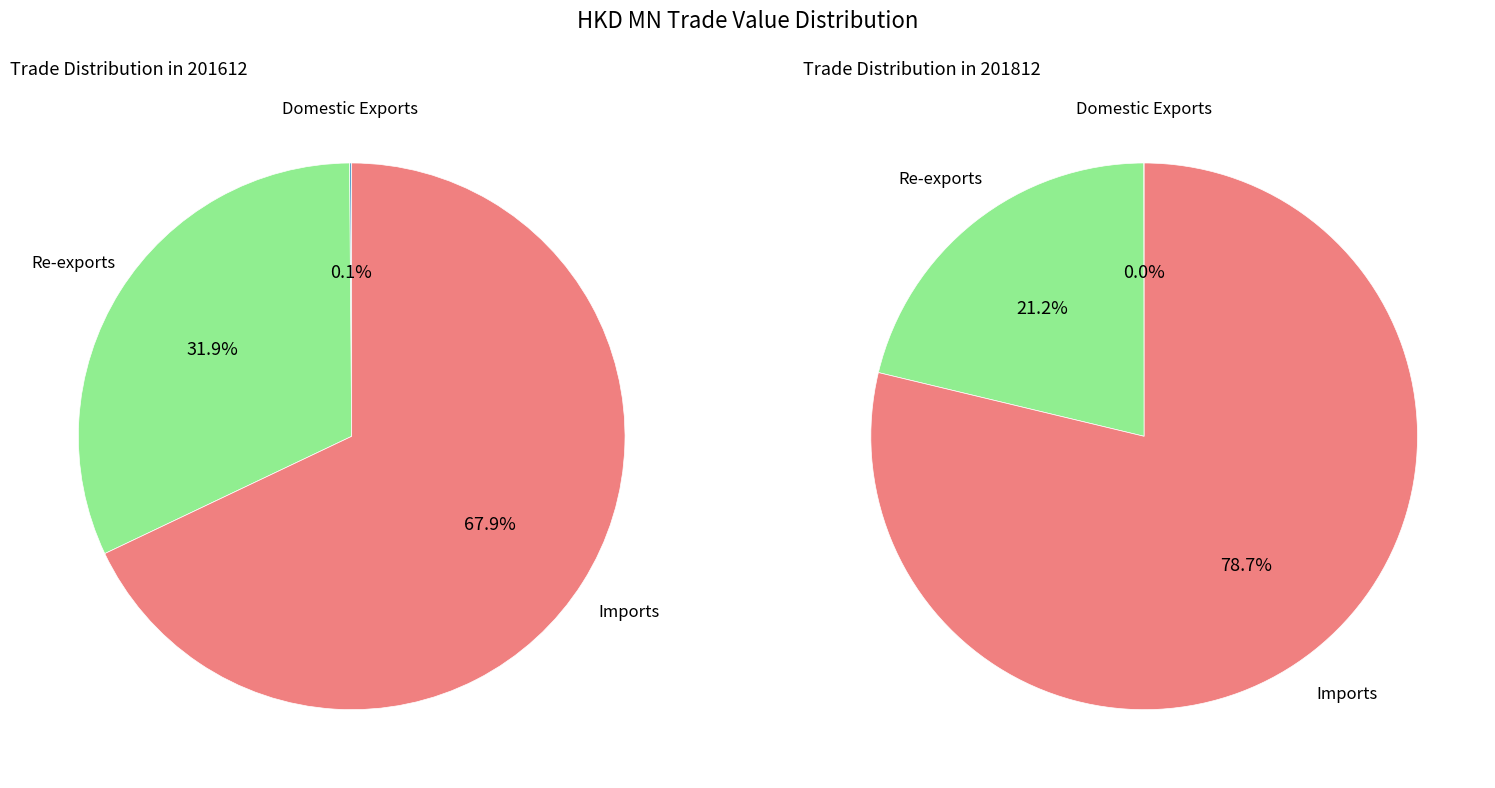

True or false: Domestic Exports accounts for 0% of the total.

True